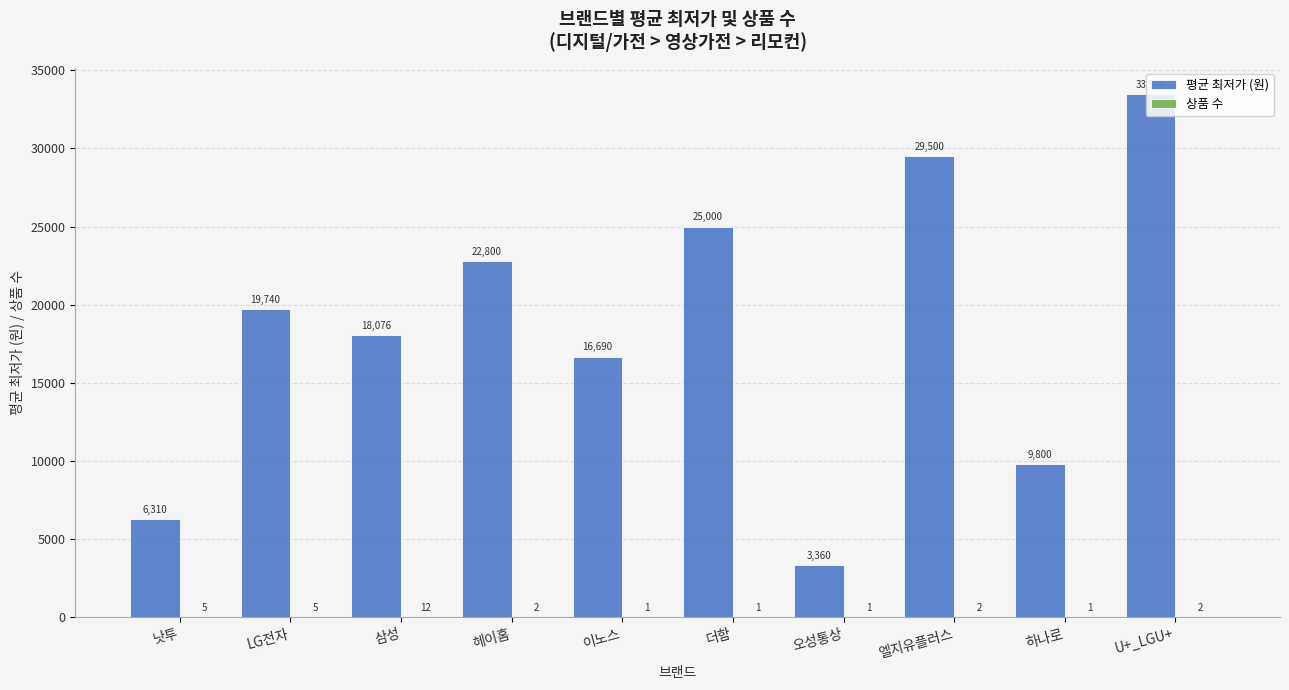

Is it true that 평균 최저가 (원) equals 12241 at 헤이홈?

False